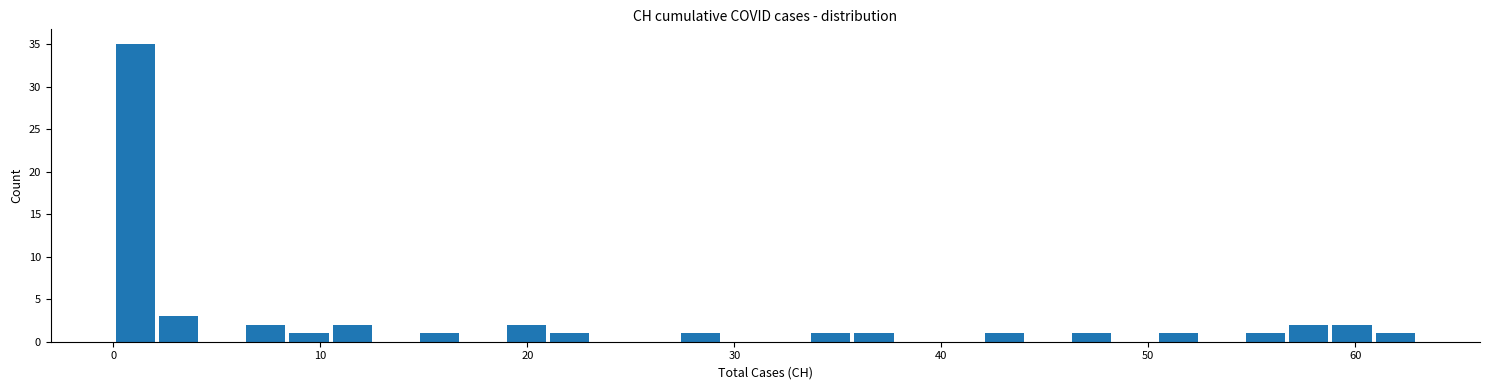

Around what value on the x-axis is the tallest bar? Give the approximate position of its centre, as read against the axis.

1